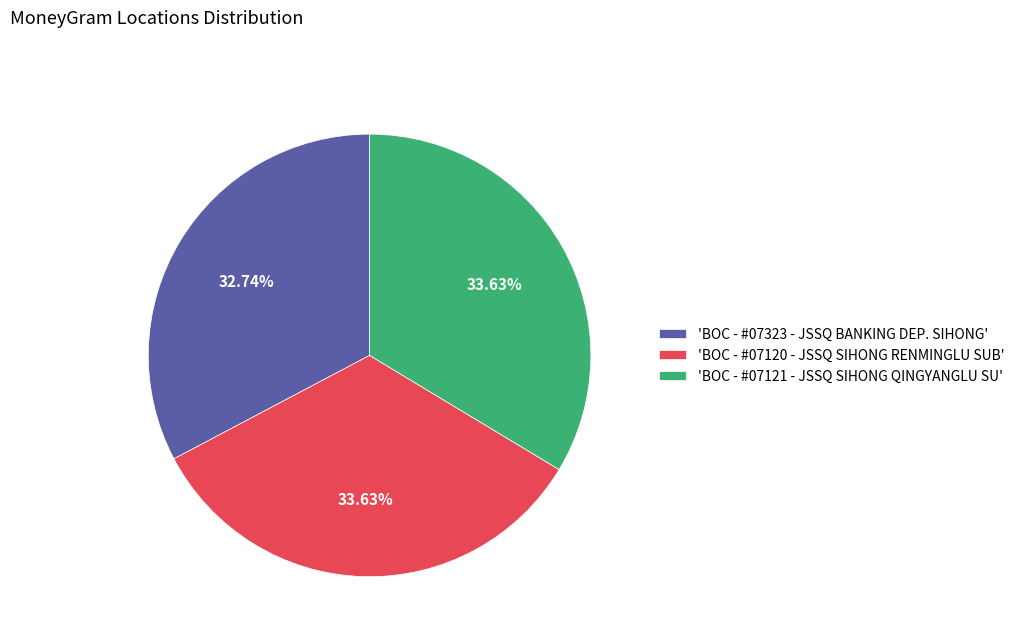

Between 'BOC - #07323 - JSSQ BANKING DEP. SIHONG' and 'BOC - #07121 - JSSQ SIHONG QINGYANGLU SU', which is larger?

'BOC - #07121 - JSSQ SIHONG QINGYANGLU SU'